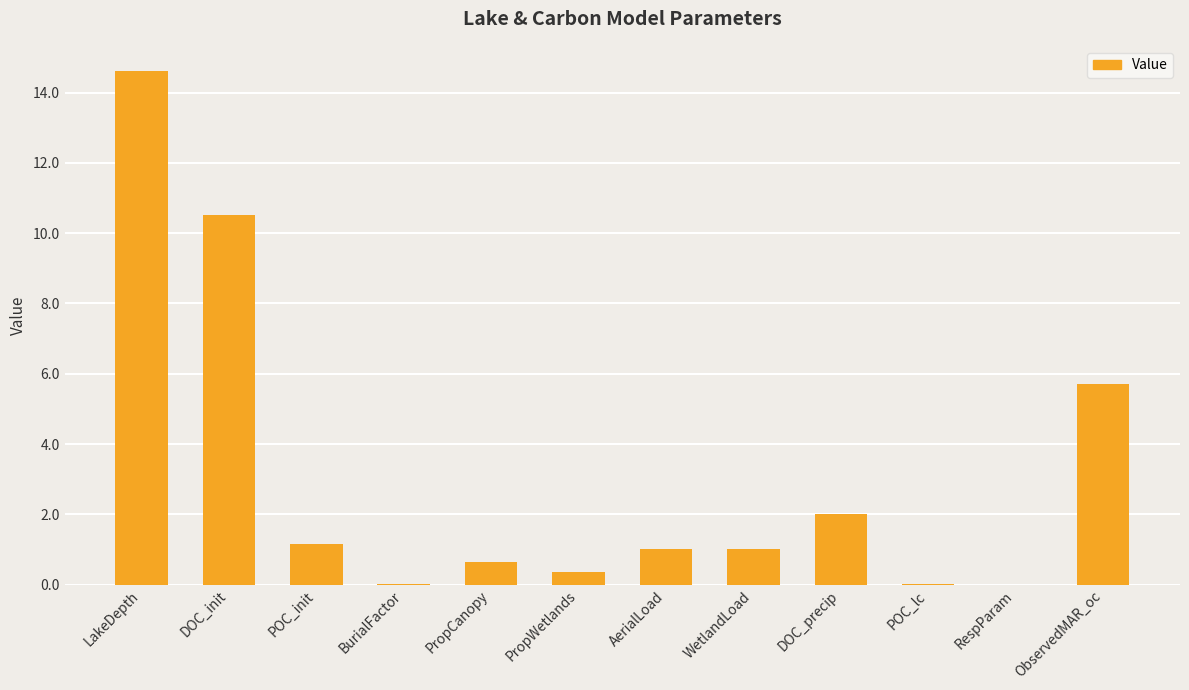

True or false: the data shows 2.9 at ObservedMAR_oc.

False